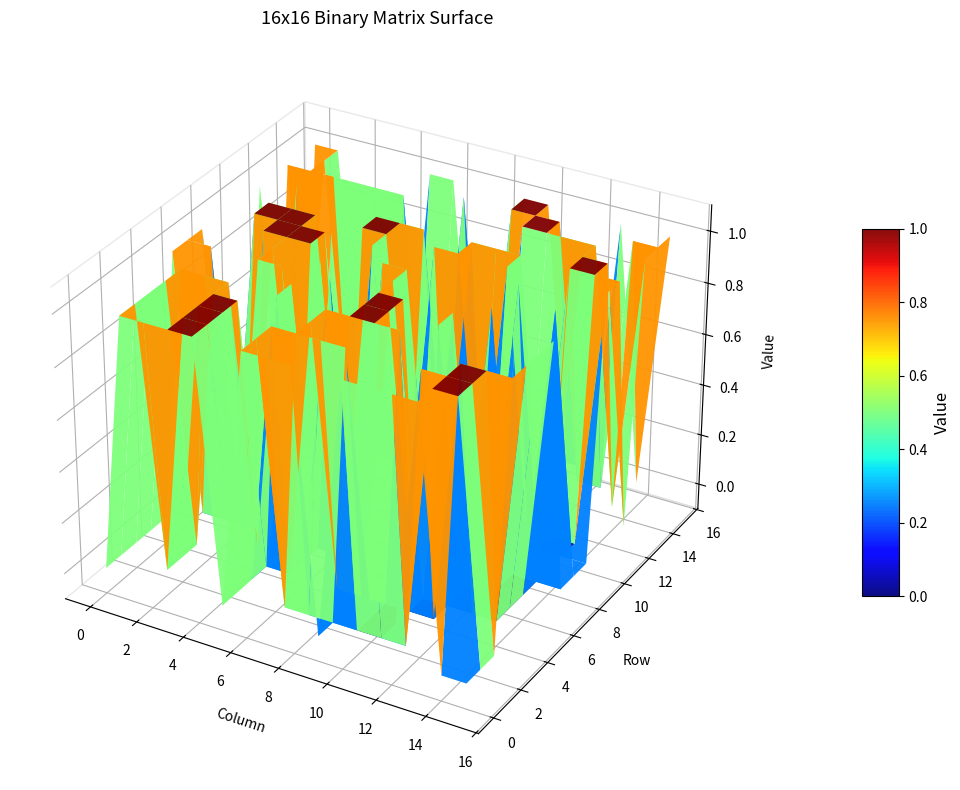

Reading left to right, list all the values displayed in this chart.

row0: 0=0	1=1	2=1	3=1	4=1	5=0	6=1	7=1	8=1	9=0	10=1	11=1	12=1	13=1	14=0	15=0
row1: 0=0	1=1	2=0	3=1	4=1	5=0	6=1	7=0	8=0	9=0	10=0	11=0	12=0	13=1	14=1	15=0
row2: 0=0	1=1	2=0	3=1	4=1	5=0	6=1	7=1	8=1	9=1	10=0	11=0	12=1	13=1	14=1	15=0
row3: 0=0	1=1	2=0	3=1	4=1	5=0	6=0	7=1	8=0	9=0	10=0	11=0	12=0	13=1	14=1	15=1
row4: 0=0	1=1	2=1	3=1	4=0	5=1	6=0	7=1	8=1	9=1	10=1	11=0	12=0	13=0	14=0	15=1
row5: 0=1	1=0	2=0	3=0	4=0	5=1	6=0	7=0	8=1	9=1	10=0	11=1	12=0	13=0	14=0	15=1
row6: 0=1	1=1	2=0	3=1	4=1	5=0	6=1	7=0	8=1	9=1	10=0	11=1	12=0	13=0	14=0	15=1
row7: 0=1	1=0	2=0	3=1	4=0	5=1	6=0	7=0	8=1	9=0	10=0	11=0	12=1	13=0	14=0	15=0
row8: 0=0	1=0	2=1	3=1	4=1	5=0	6=0	7=1	8=1	9=0	10=0	11=0	12=0	13=0	14=1	15=0
row9: 0=0	1=1	2=1	3=1	4=1	5=0	6=1	7=0	8=0	9=0	10=0	11=0	12=1	13=0	14=0	15=0
row10: 0=0	1=1	2=1	3=1	4=0	5=1	6=1	7=0	8=1	9=1	10=0	11=1	12=0	13=0	14=0	15=1
row11: 0=1	1=0	2=0	3=0	4=0	5=1	6=1	7=1	8=0	9=1	10=1	11=1	12=0	13=1	14=1	15=1
row12: 0=0	1=1	2=0	3=0	4=0	5=0	6=0	7=0	8=0	9=0	10=0	11=0	12=0	13=1	14=1	15=0
row13: 0=1	1=1	2=1	3=1	4=1	5=1	6=0	7=0	8=0	9=0	10=1	11=1	12=1	13=1	14=0	15=1
row14: 0=0	1=1	2=0	3=0	4=0	5=0	6=0	7=1	8=0	9=1	10=1	11=1	12=0	13=0	14=1	15=1
row15: 0=1	1=1	2=0	3=0	4=0	5=1	6=1	7=0	8=0	9=1	10=1	11=0	12=0	13=1	14=0	15=1